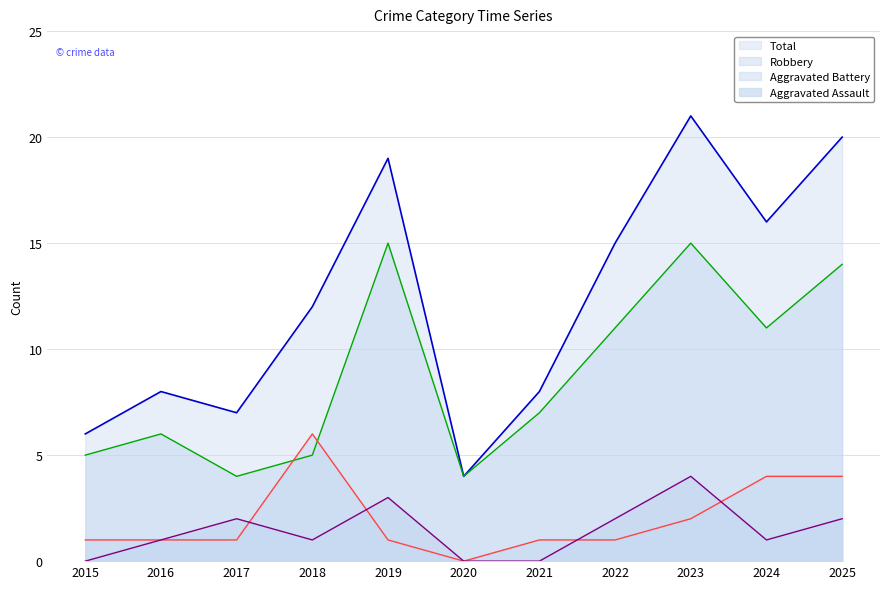

Reading left to right, what are all the values shown in this chart?

Aggravated Assault: 0	1	2	1	3	0	0	2	4	1	2
Aggravated Battery: 1	1	1	6	1	0	1	1	2	4	4
Robbery: 5	6	4	5	15	4	7	11	15	11	14
Total: 6	8	7	12	19	4	8	15	21	16	20